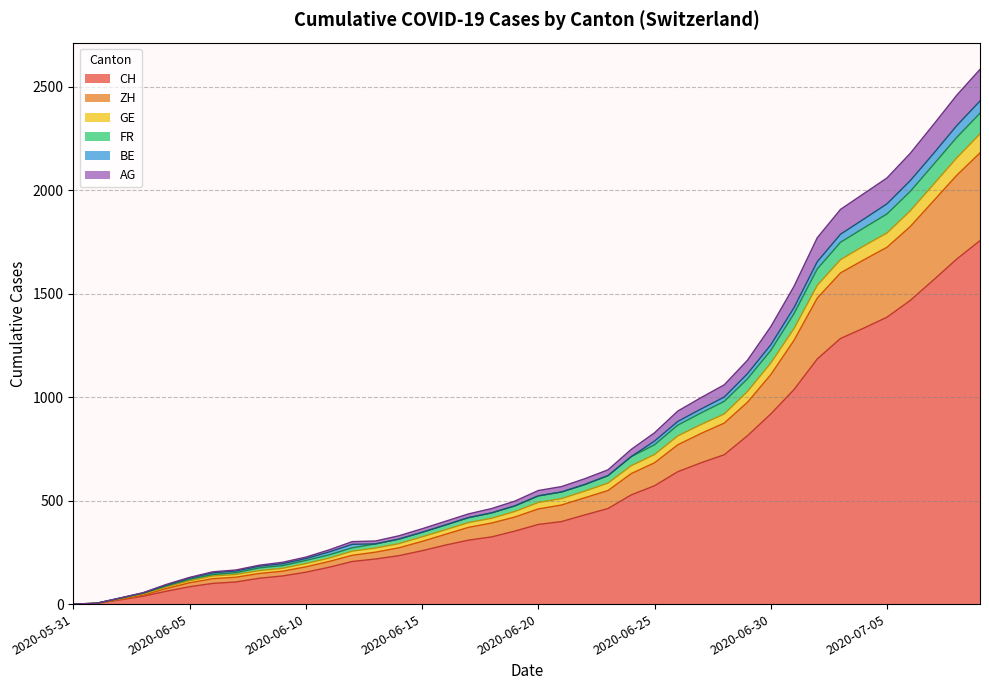

What is the highest value of the CH series?

1757